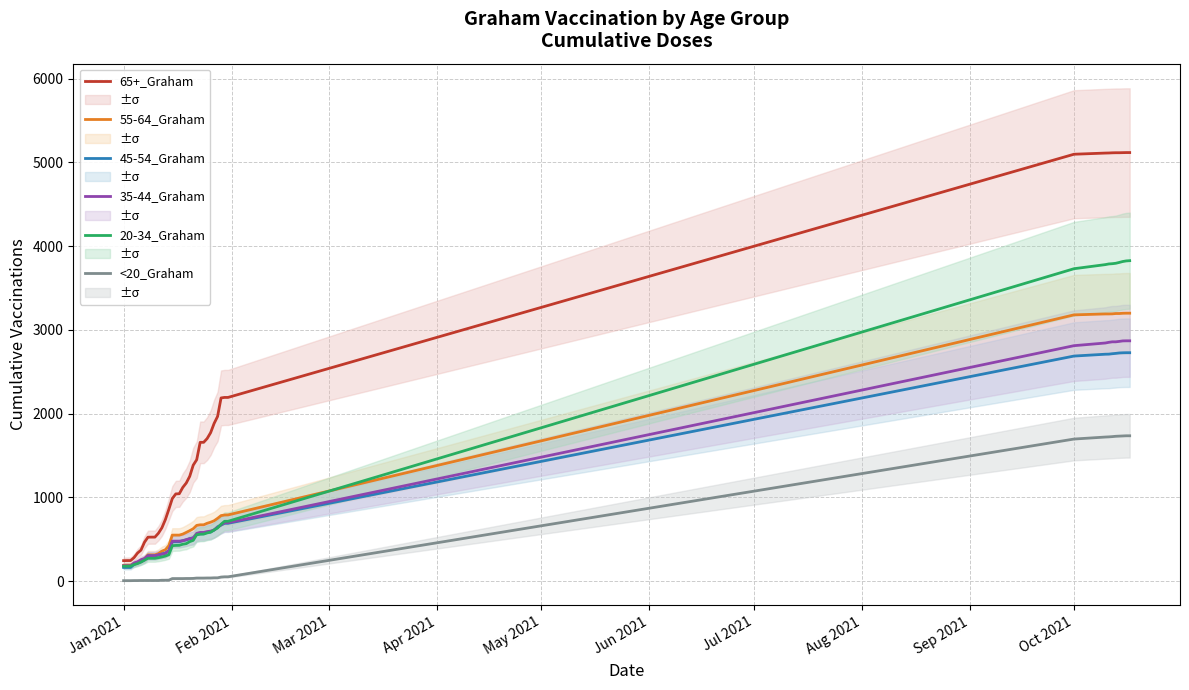

True or false: <20_Graham and 65+_Graham cross at least once.

False